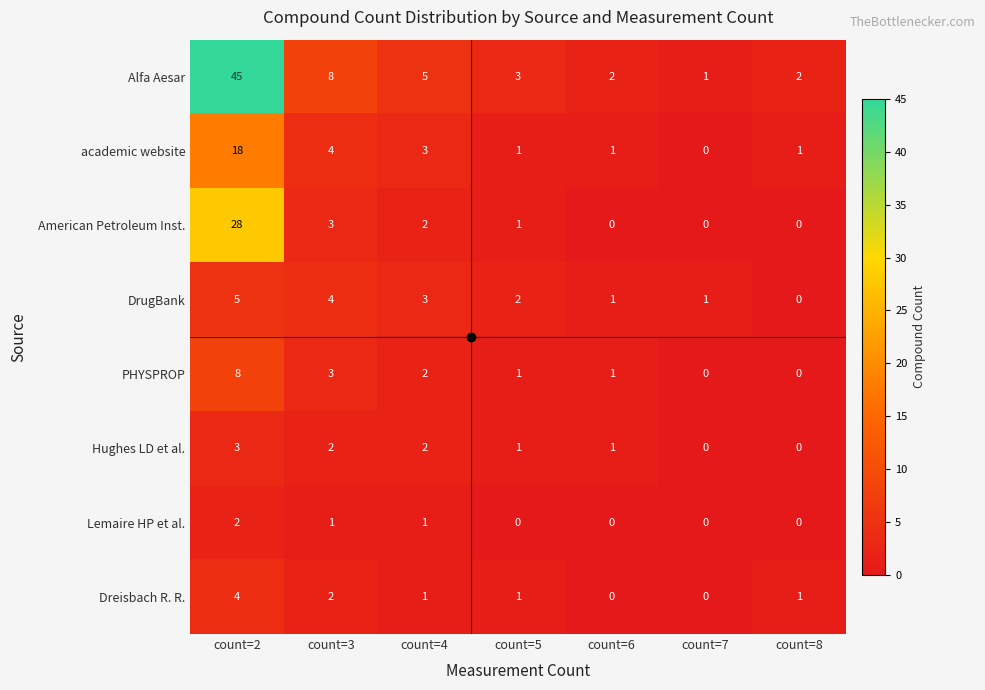

How many Hughes LD et al. values are between 0 and 2?

6